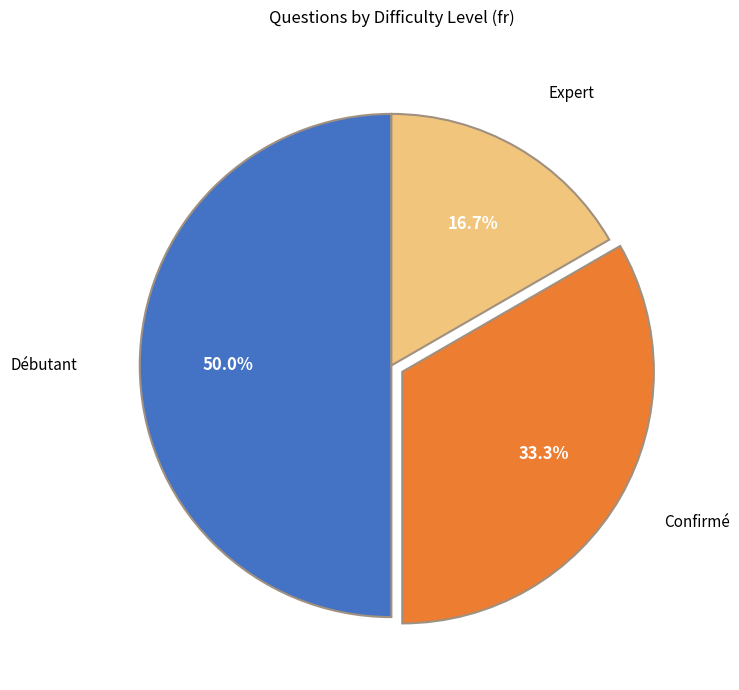

Is there any slice that represents more than half of the pie?

No